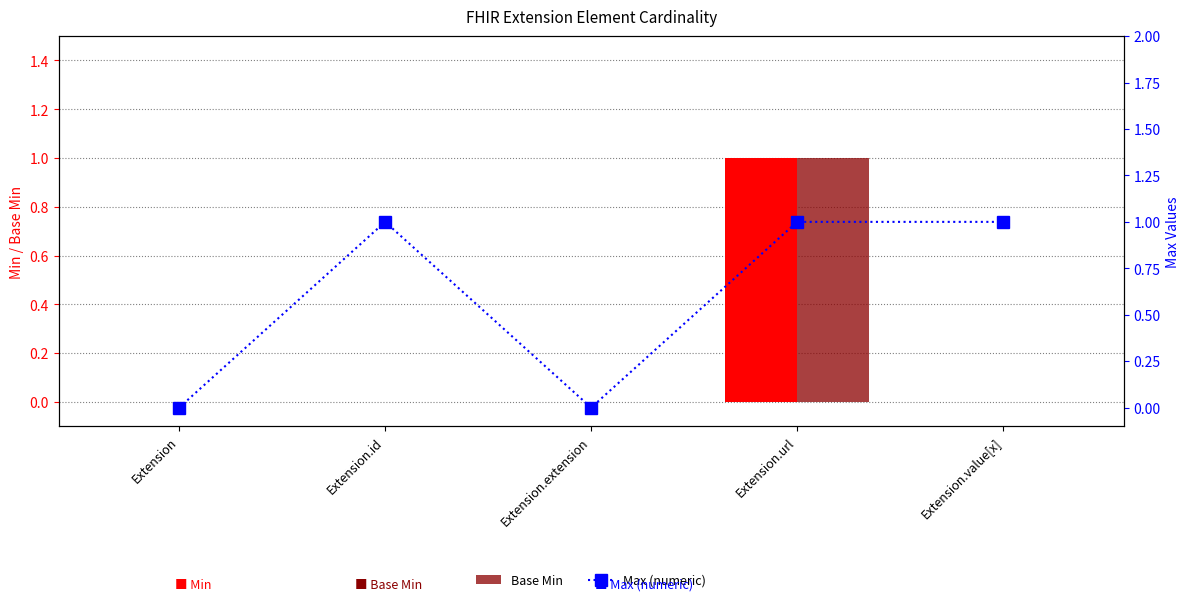

At which category is the sum across all series the highest?

Extension.url